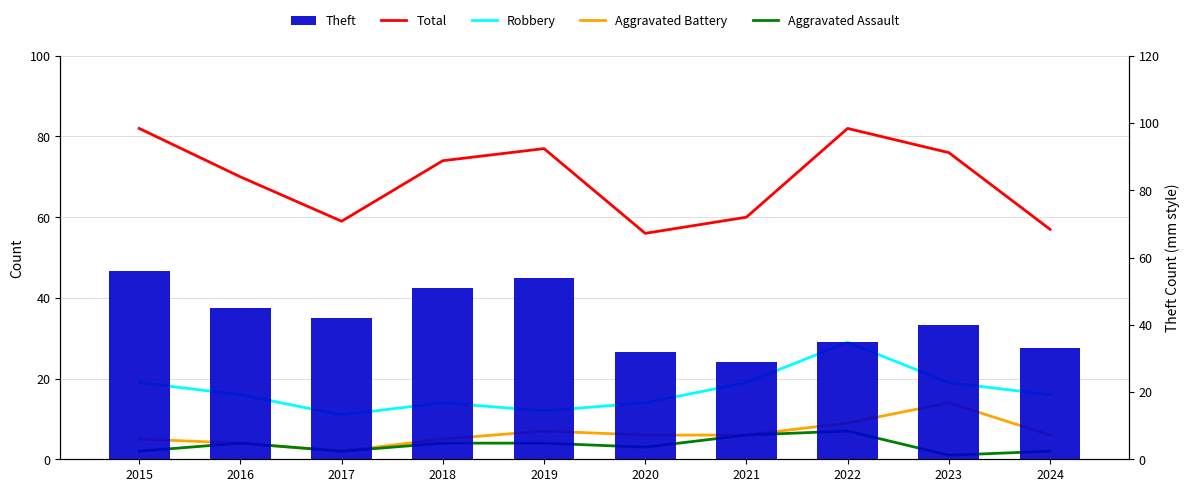

What is the value of the Total bar at the 3rd from the left?

59